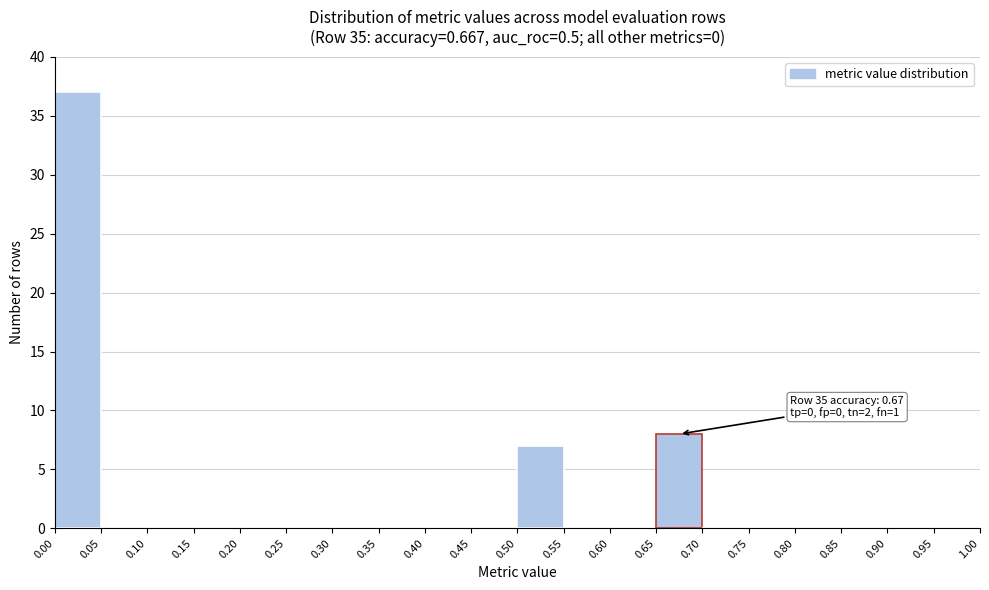

Which range on the x-axis has the tallest bar?

0.00 to 0.05